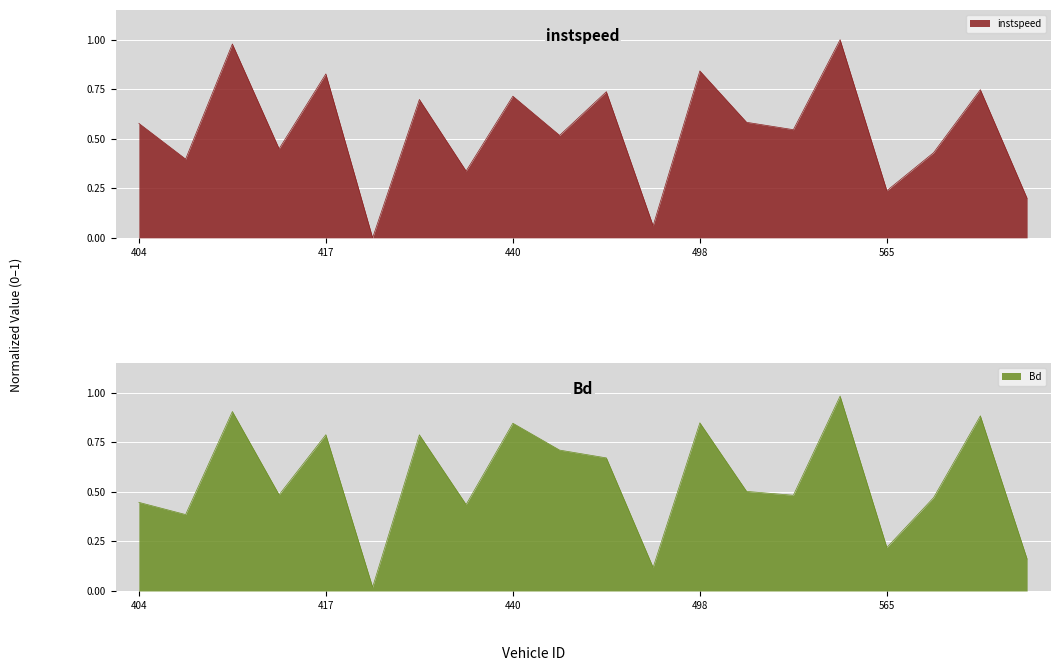

Reading left to right, transcribe all the data shown in this chart.

instspeed: 404=0.6	405=0.4	412=1.0	414=0.4	417=0.8	432=0.0	436=0.7	439=0.3	440=0.7	441=0.5	452=0.7	486=0.1	498=0.8	550=0.6	560=0.5	564=1.0	565=0.2	567=0.4	569=0.7	580=0.2
Bd: 404=0.4	405=0.4	412=0.9	414=0.5	417=0.8	432=0.0	436=0.8	439=0.4	440=0.8	441=0.7	452=0.7	486=0.1	498=0.8	550=0.5	560=0.5	564=1.0	565=0.2	567=0.5	569=0.9	580=0.2